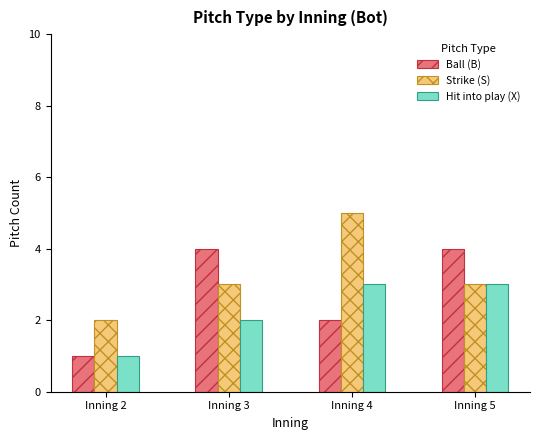

The Hit into play (X) series shows 3 at Inning 5. True or false?

True